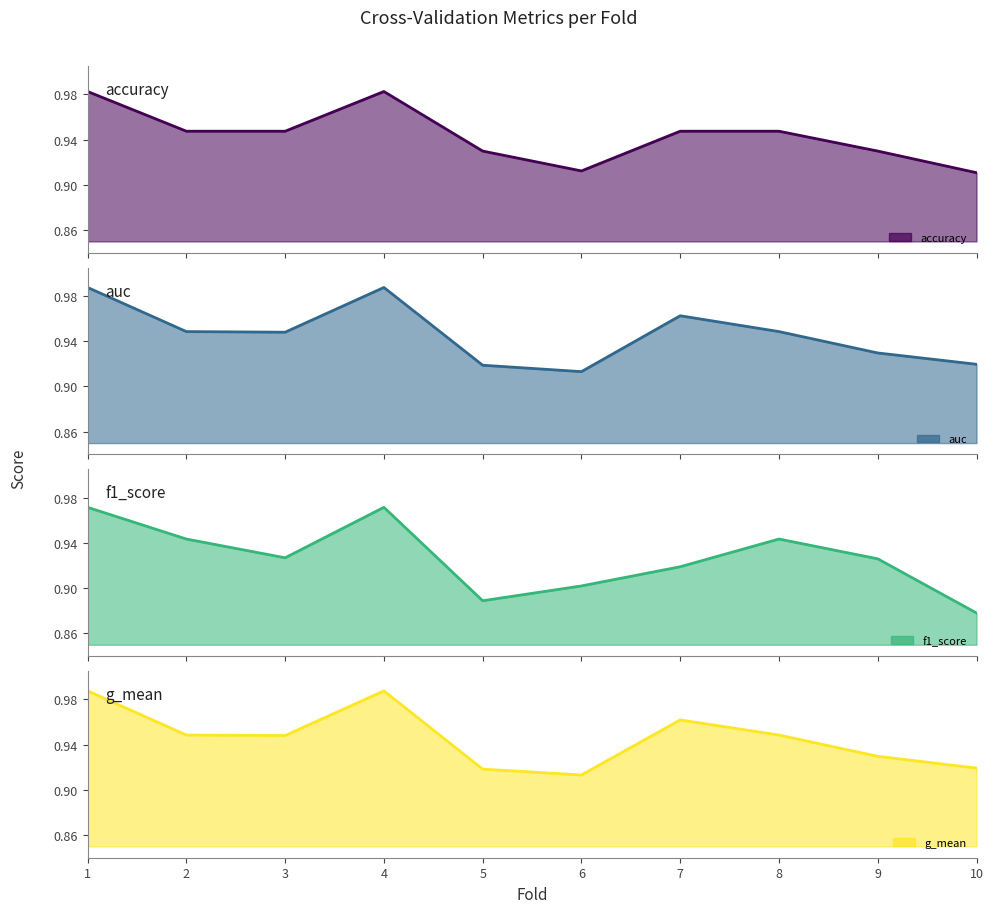

What is the sum of the auc line values at 8 and 5?

1.9